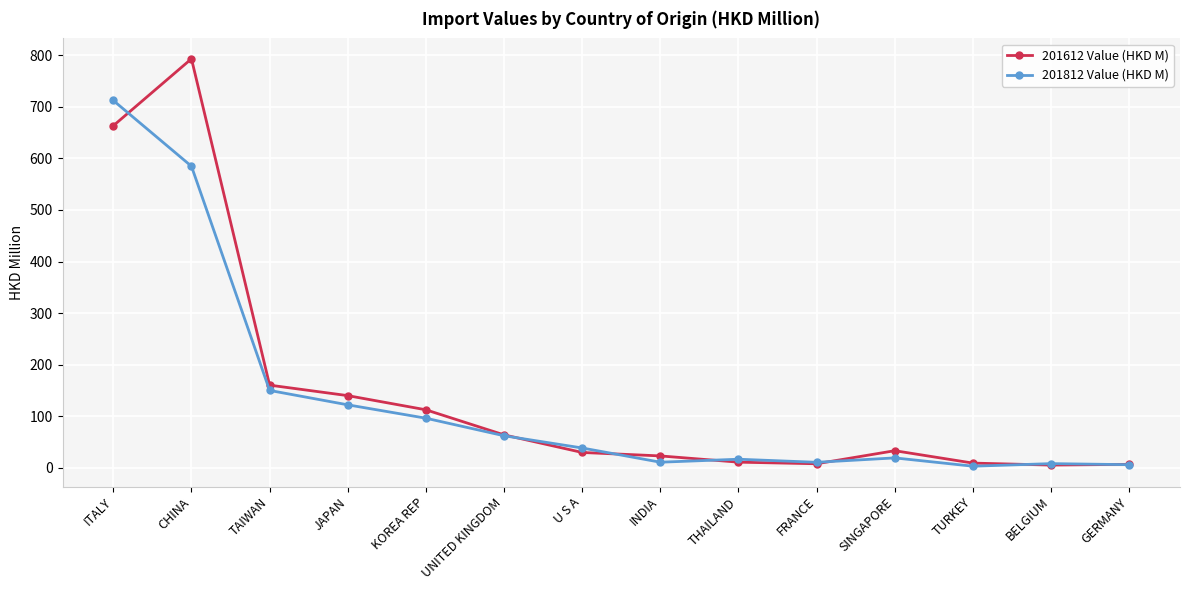

True or false: 201612 Value (HKD M) and 201812 Value (HKD M) cross at least once.

True